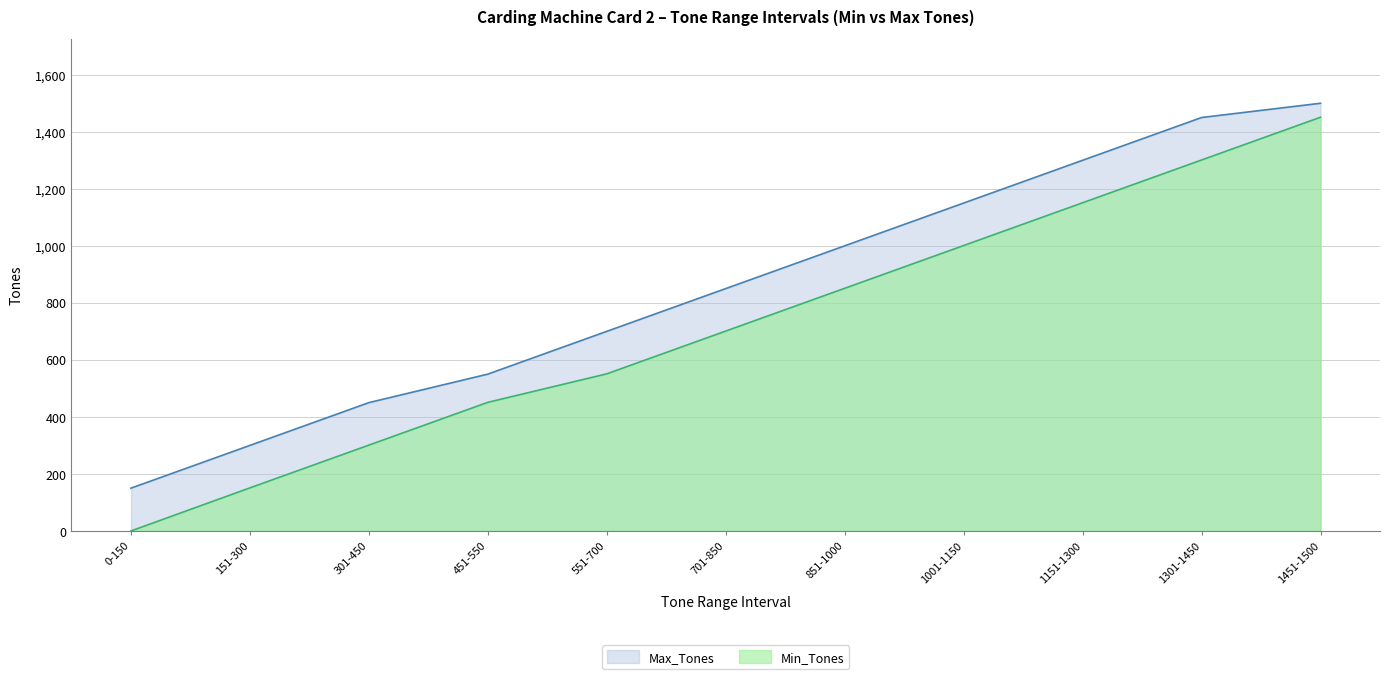

Rank the series by their average value, from highest to lowest.

Max_Tones, Min_Tones